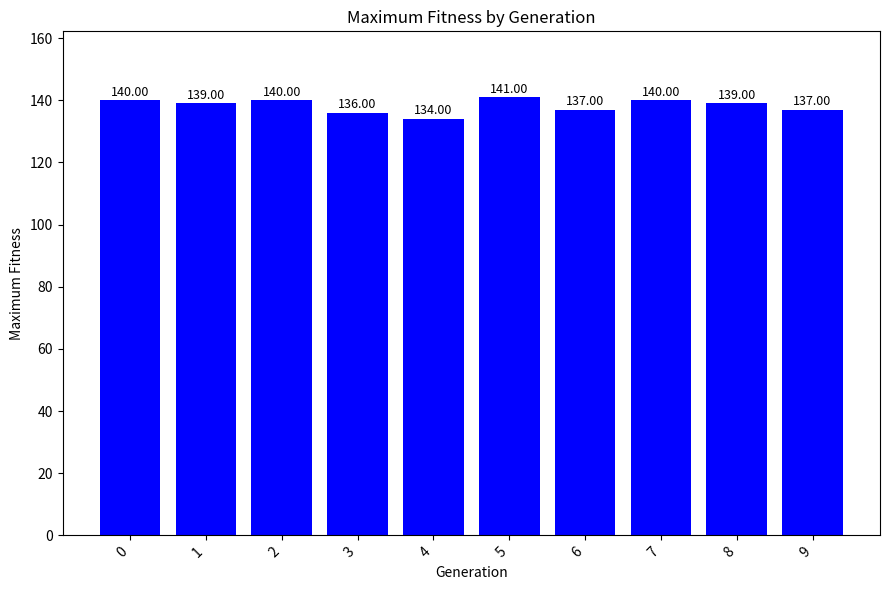

True or false: the data shows 30 at 4.

False